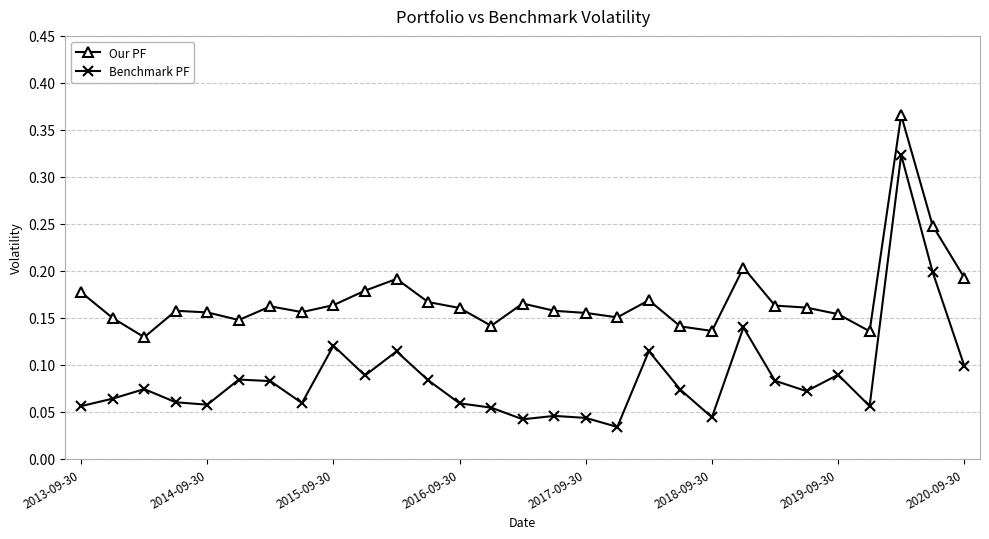

List the series in order of their peak value, lowest first.

Benchmark PF, Our PF